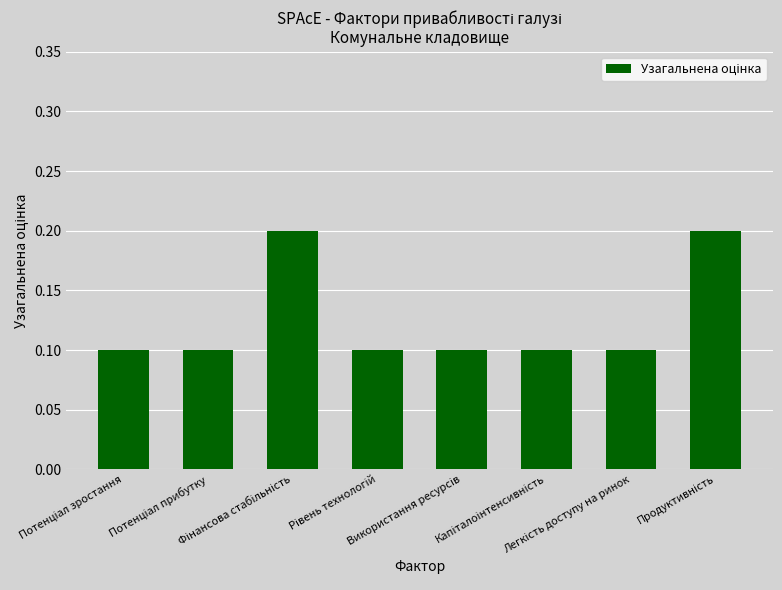

What is the value of the 6th bar from the left?

0.1